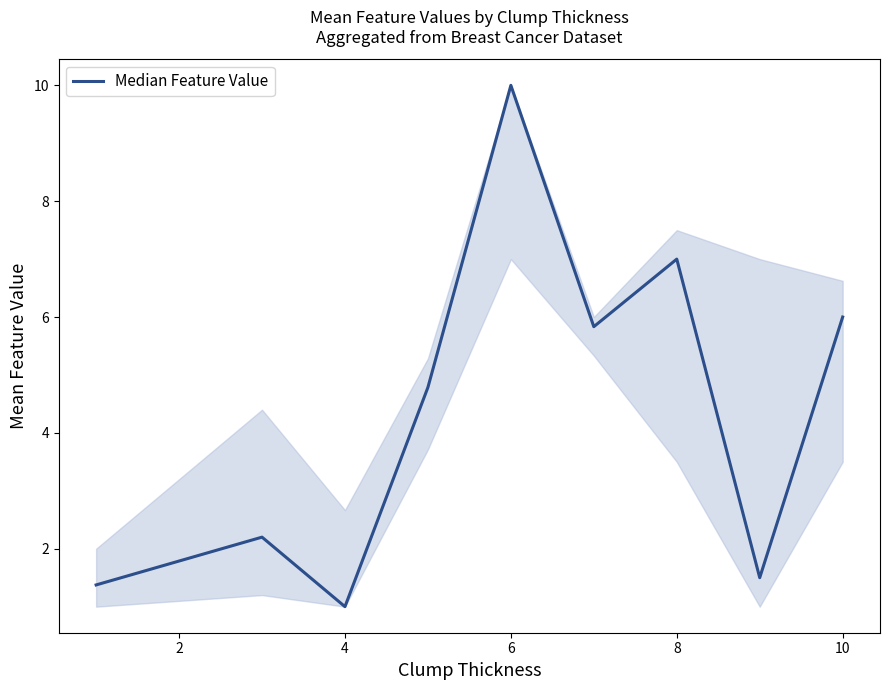

What is the difference between the maximum and minimum values?

9.0